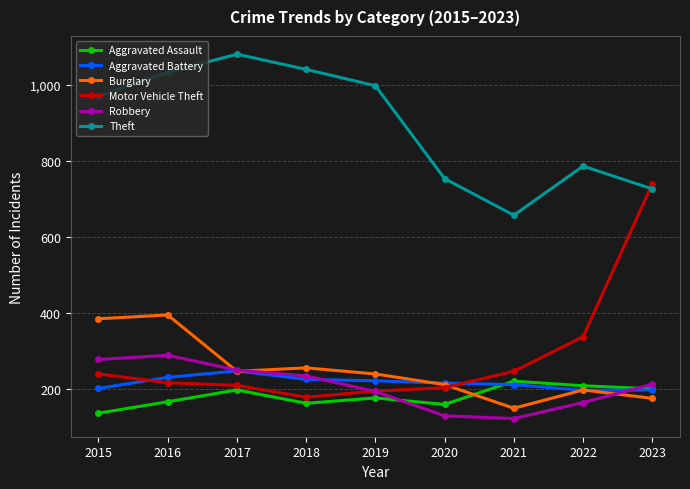

Which category has the highest value in the Aggravated Battery series?

2017